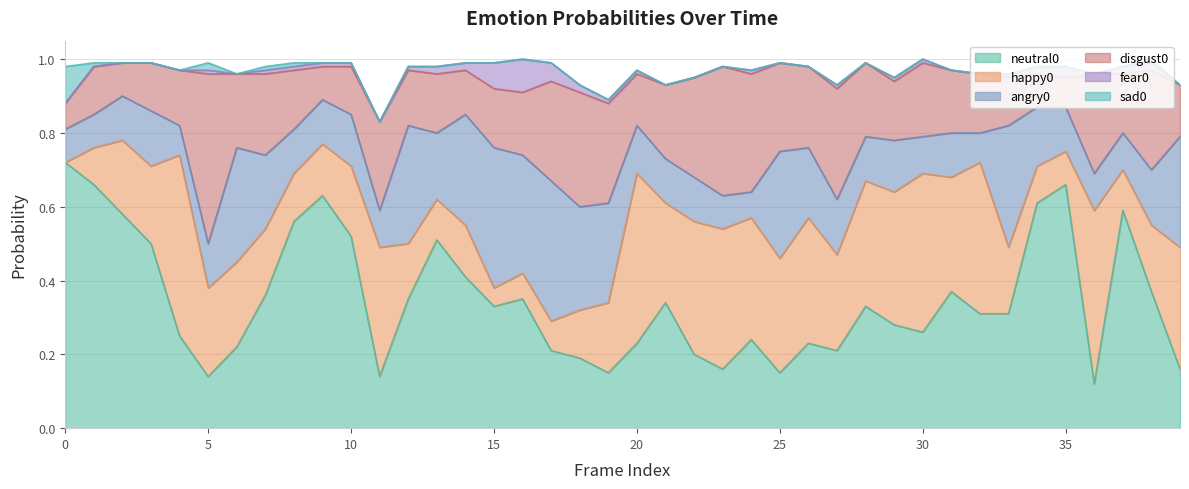

What is the difference between the happy0 values at 18 and 29?

0.2